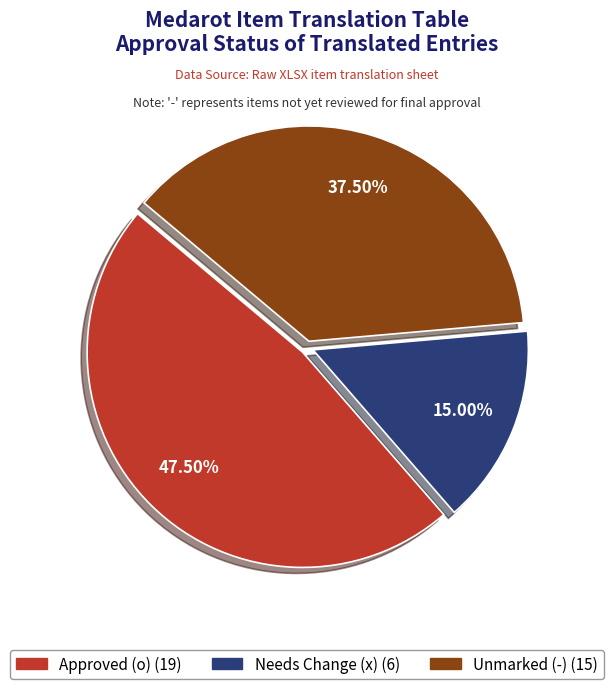

Count the number of slices in the pie.

3